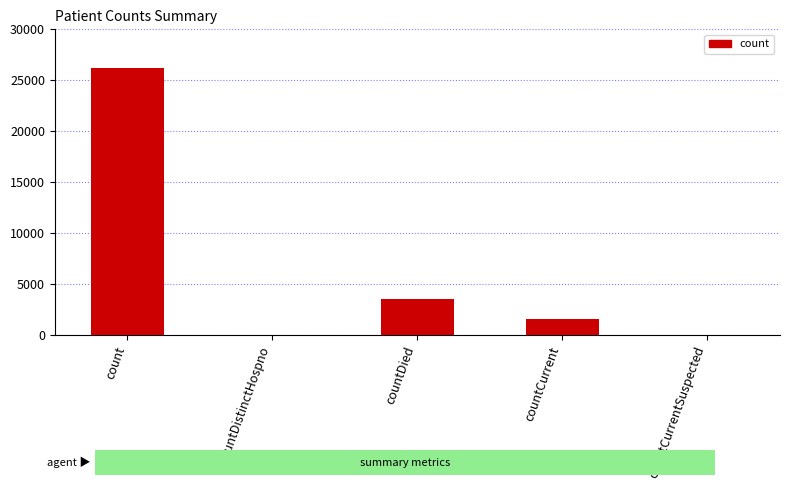

Which has a higher value, countCurrent or countDied?

countDied